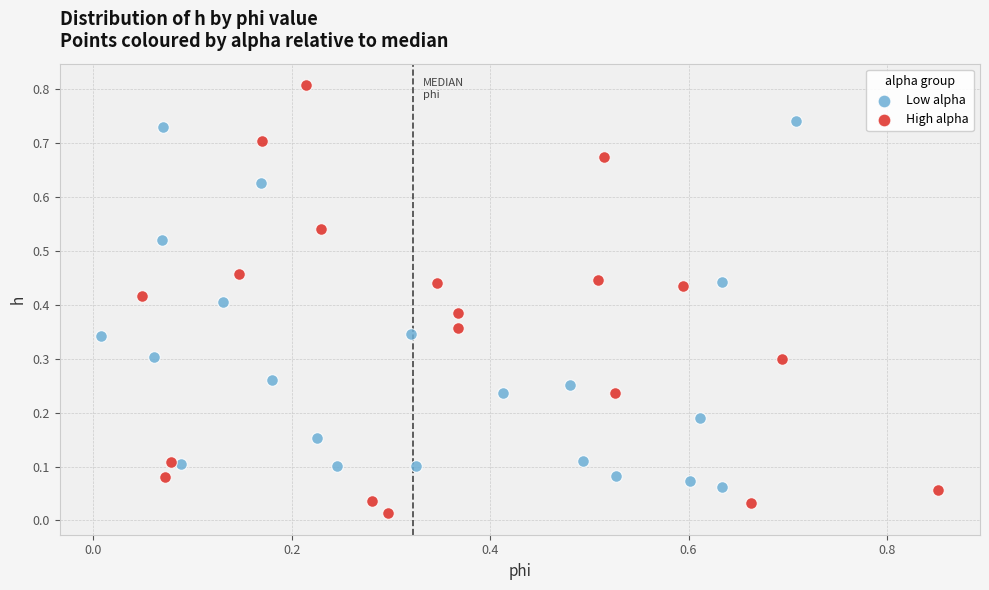

Which series contains the lowest Y value?

High alpha